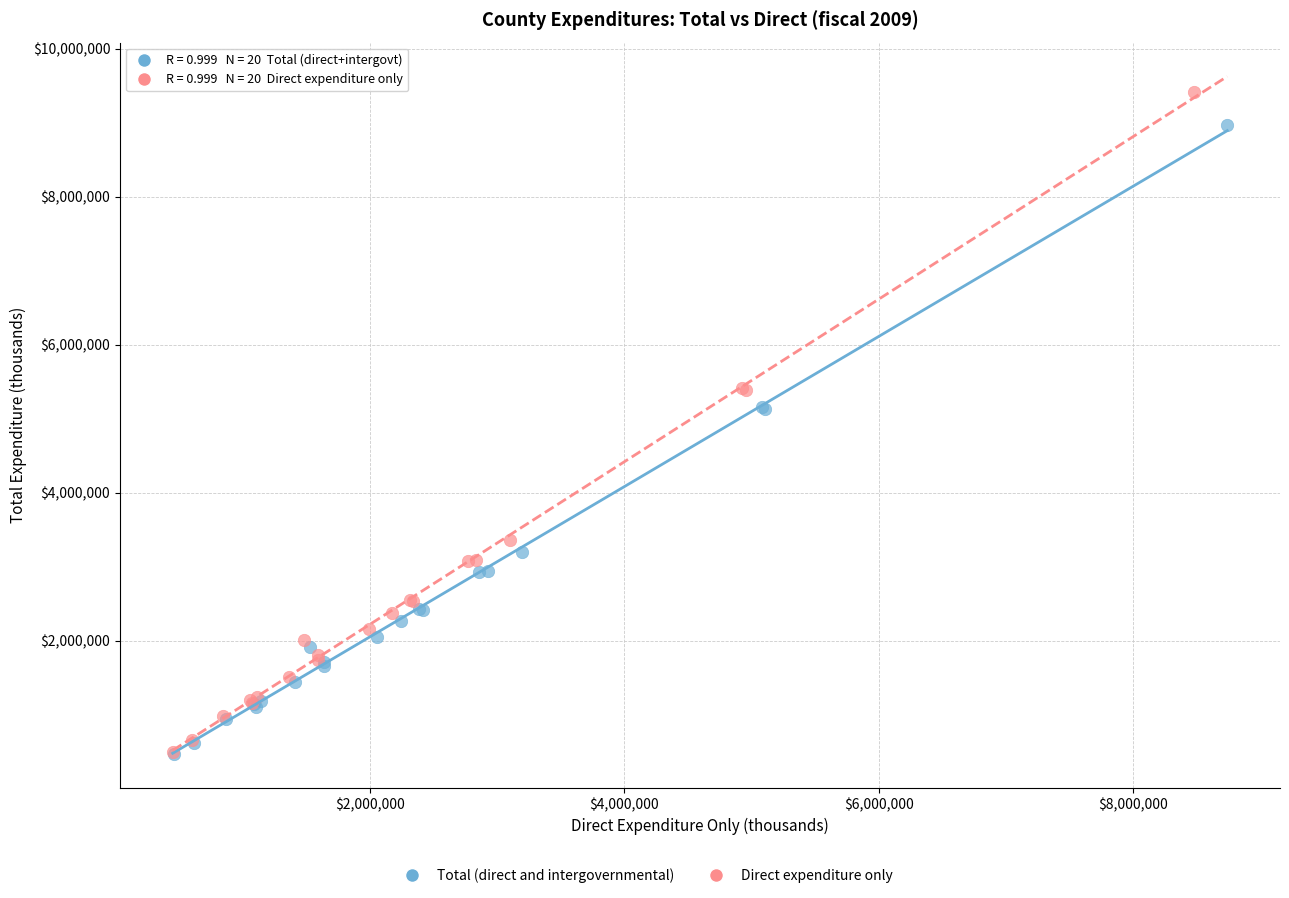

Which series has the largest Y range (max minus min)?

Direct expenditure only